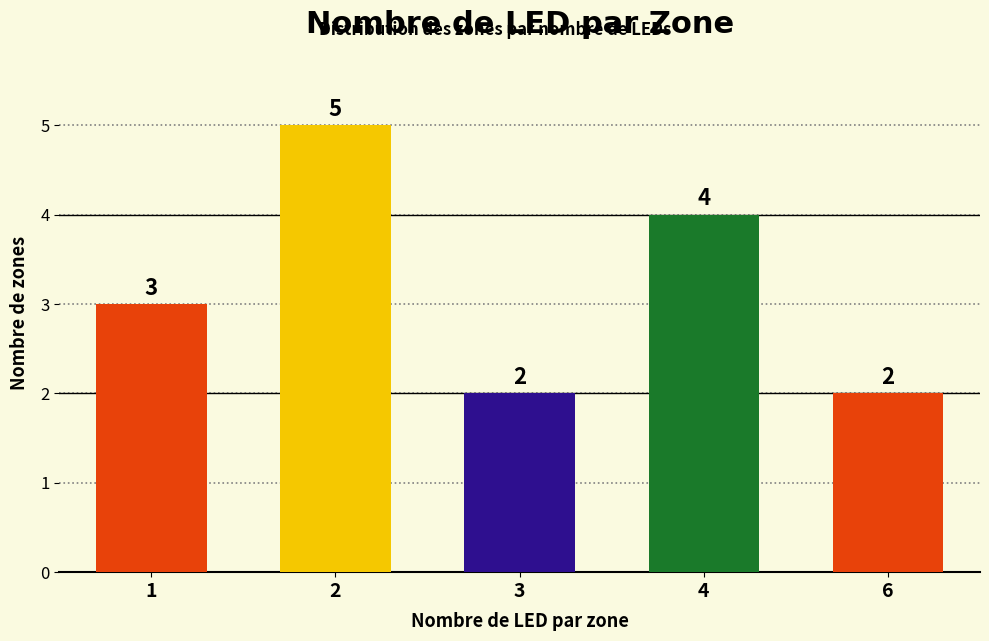

Are the bars grouped side by side (vs. stacked)?

No